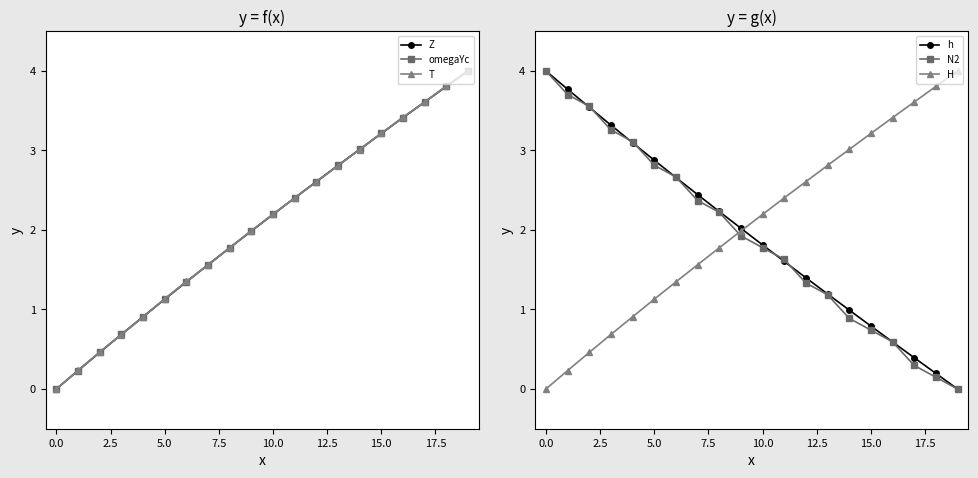

True or false: Z has more than 2 points higher than both neighbors.

False